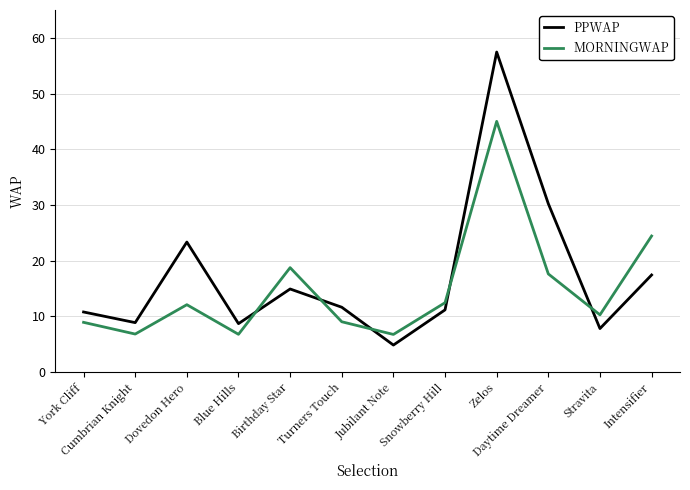

At which category is the sum across all series the highest?

Zelos